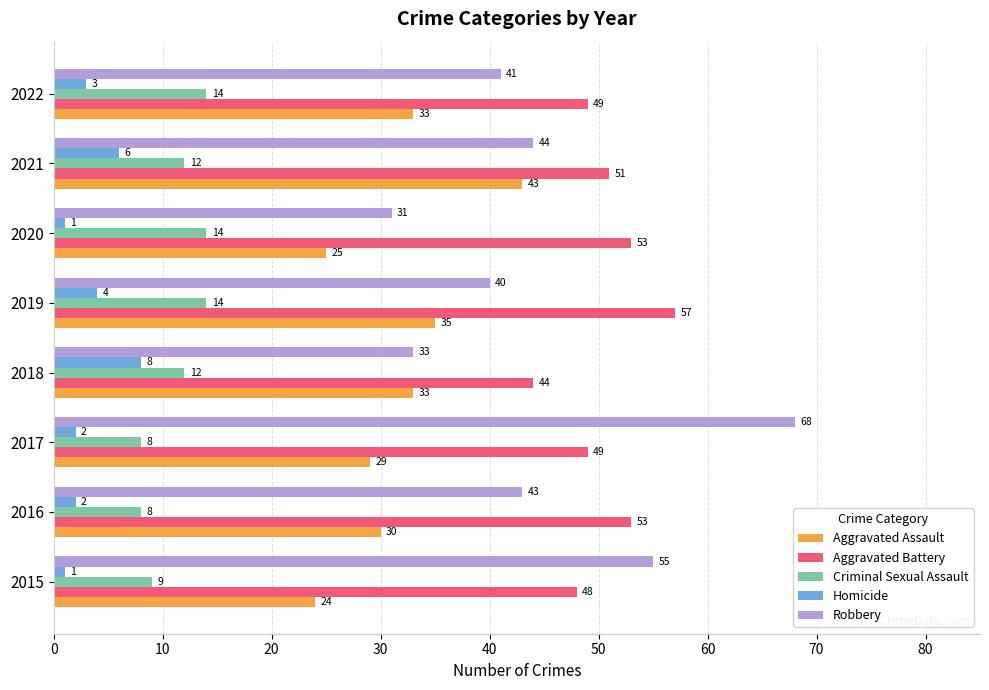

Which category has the highest value across all series?

2017